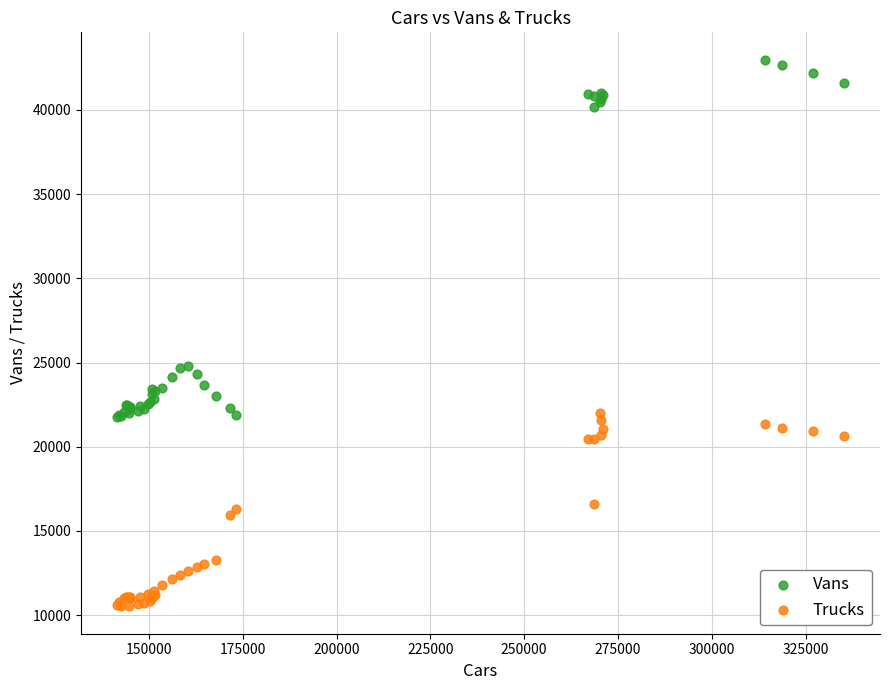

Which series has the widest spread of Y values?

Vans